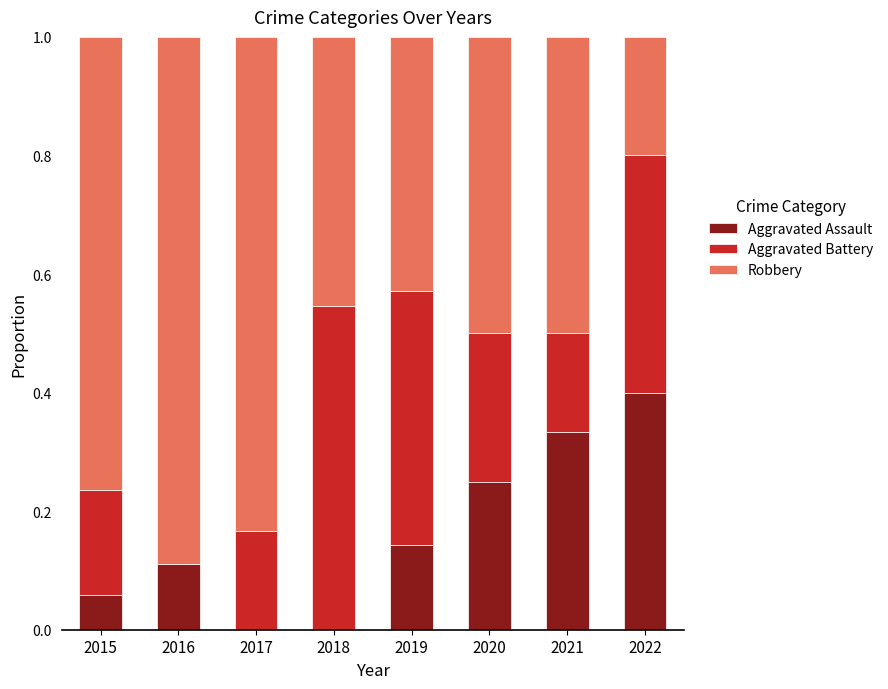

What is the total value across all series at 2017?

1.0